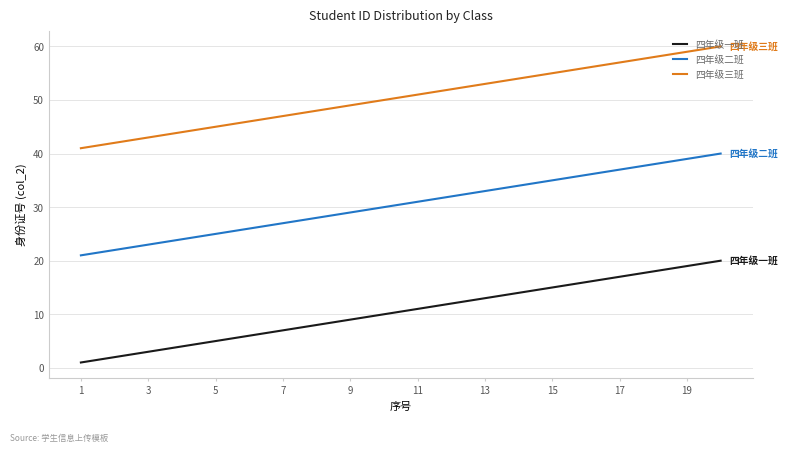

What is the maximum value for 四年级二班?

40